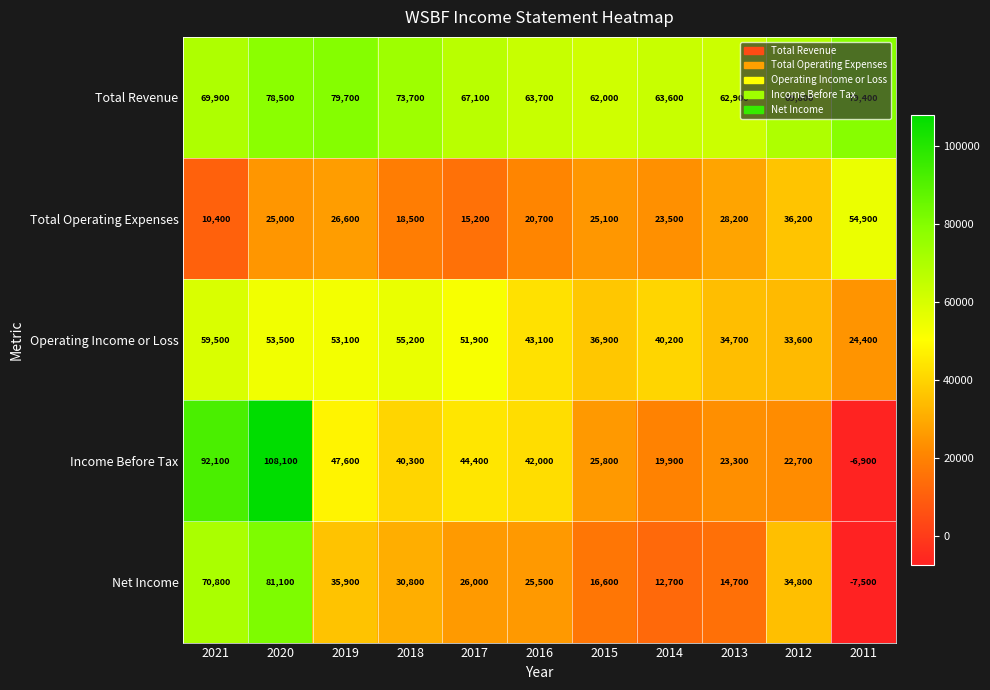

What is the difference between the second highest and second lowest values in the Total Operating Expenses series?

21000